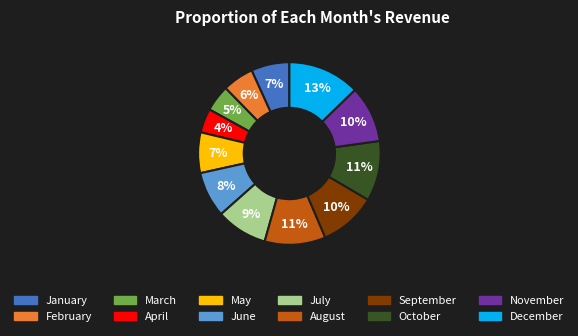

Do June and November together represent more than half of the pie?

No